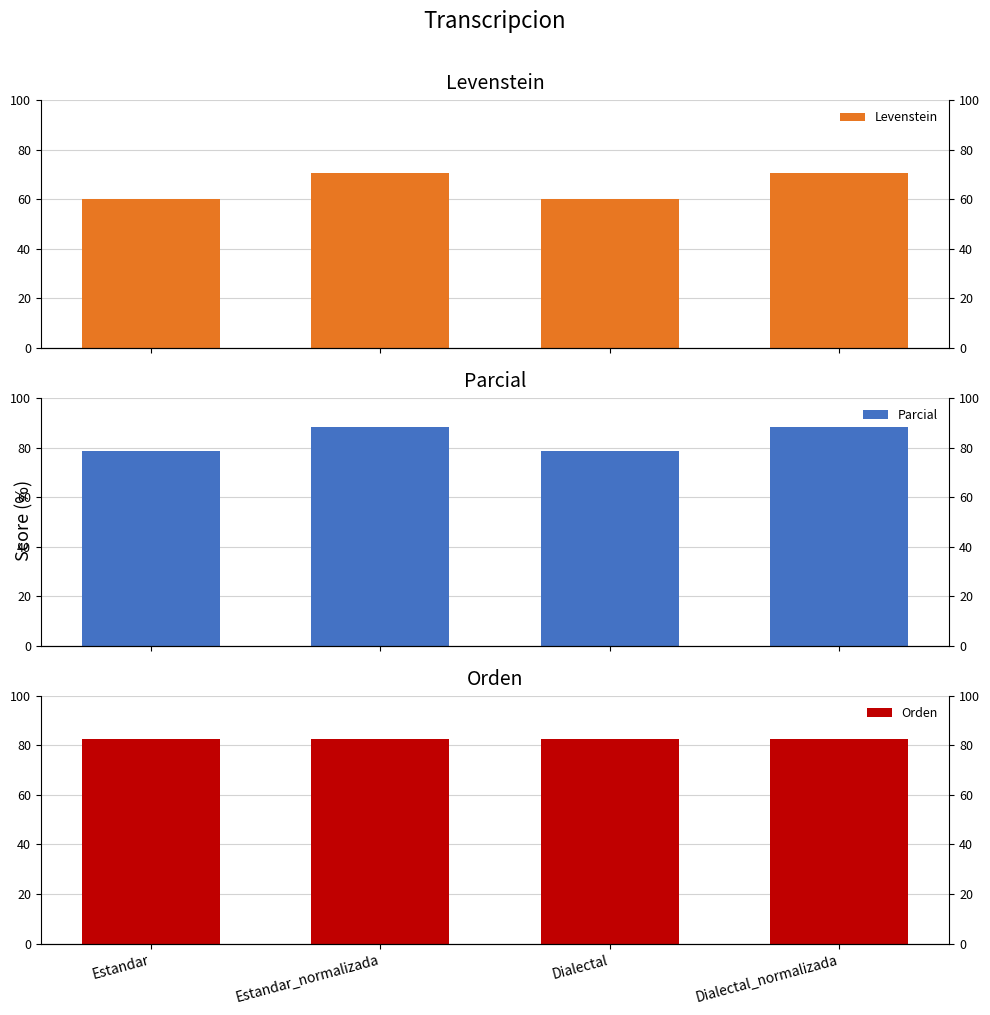

Are the bars horizontal?

No